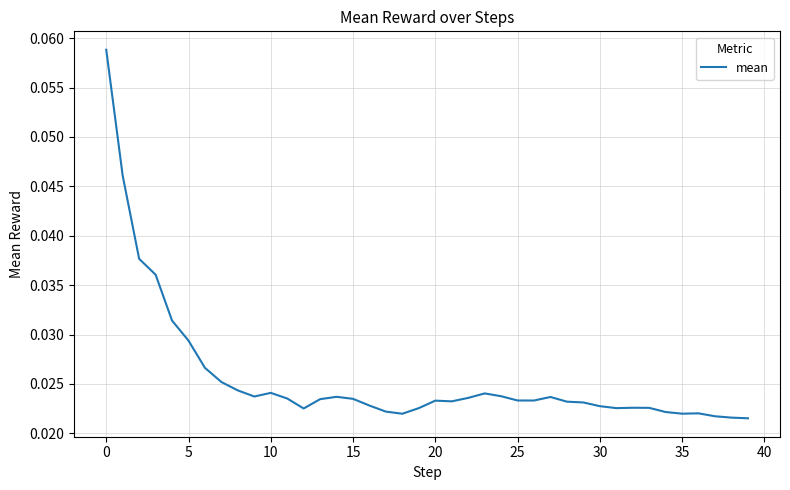

How many lines are shown in the chart?

1